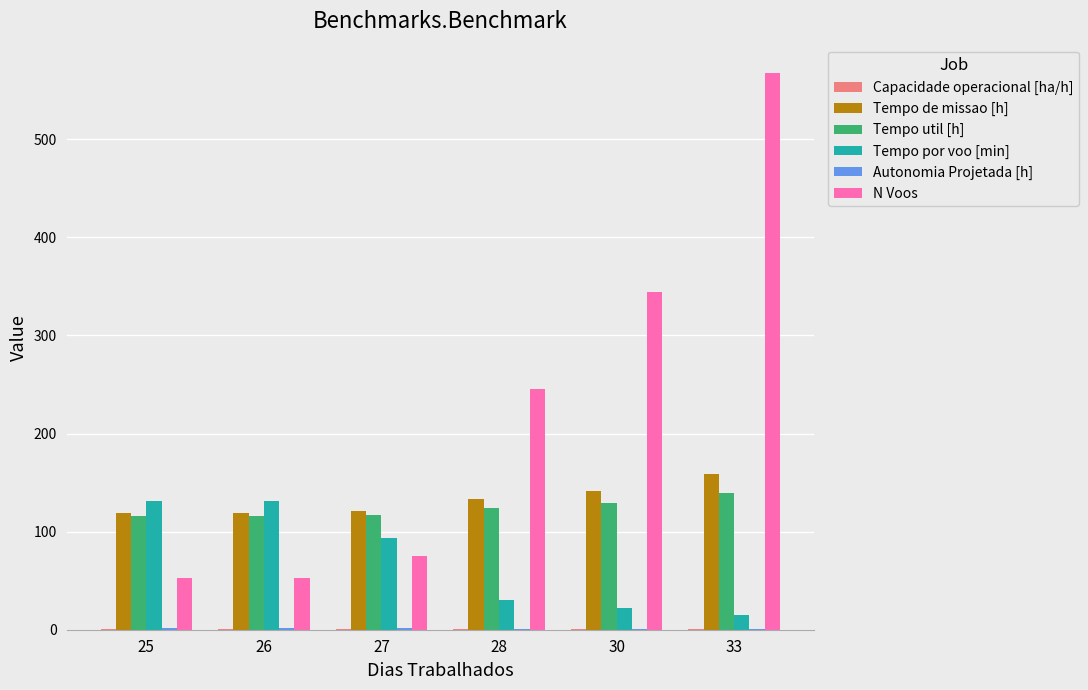

Between 27 and 30, which series saw the biggest shift?

N Voos